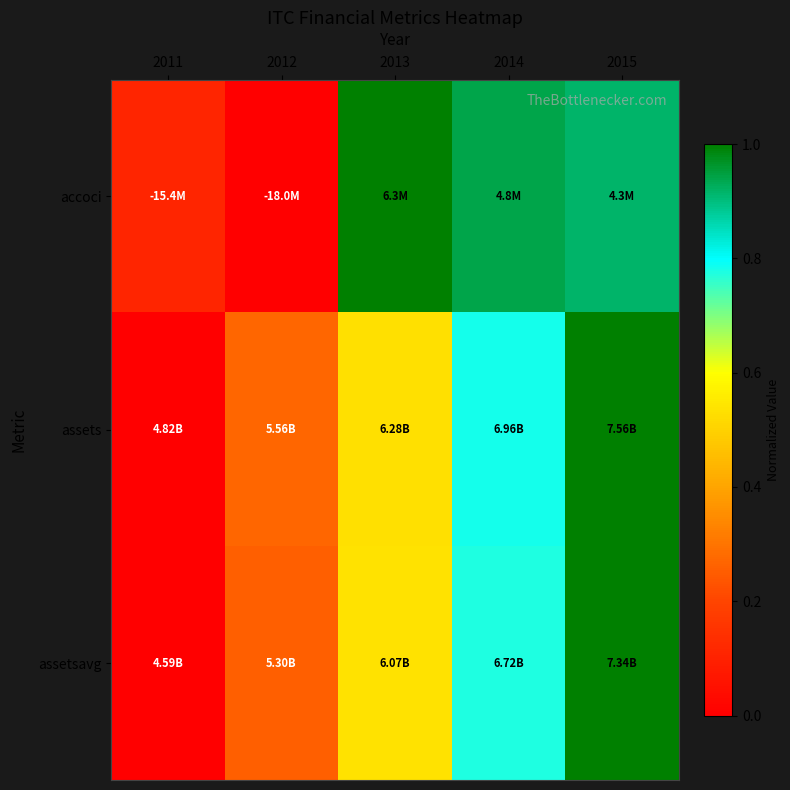

Which has a higher value, 2014 or 2012?

2014